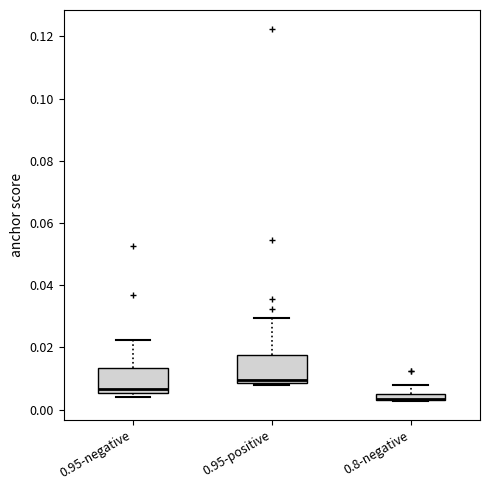

Where is the upper edge of the box for 0.95-positive on the y-axis? The values are not printed on the chart, so give them approximately, as read against the axis.

0.018